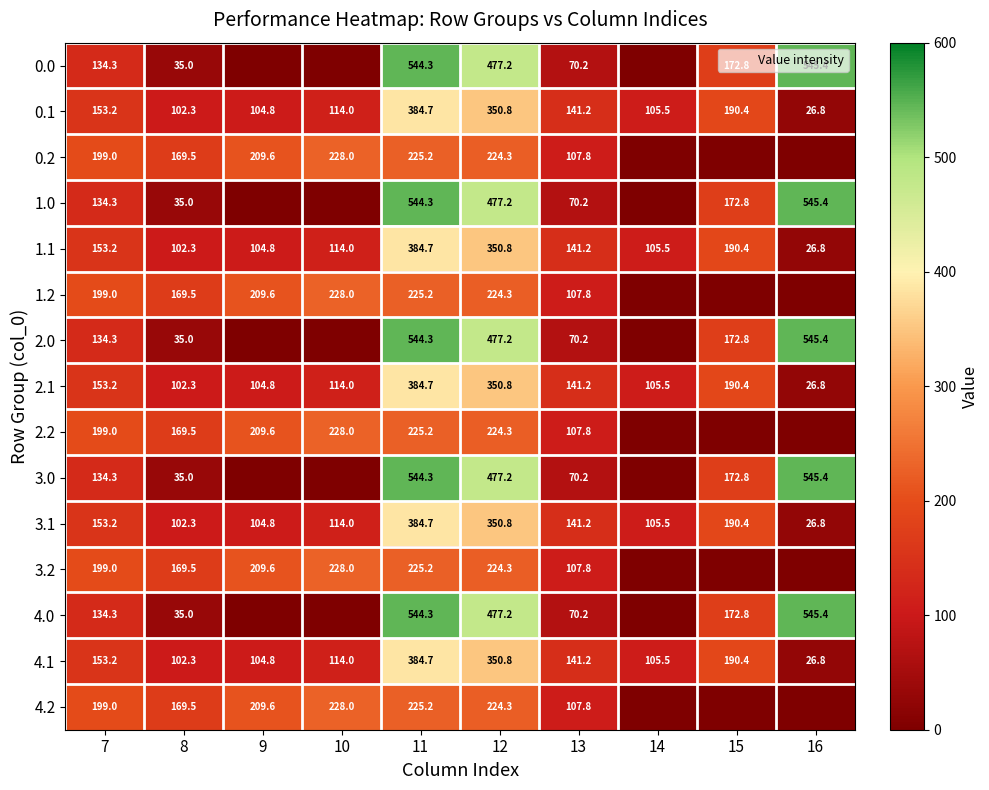

At which category does the chart reach its minimum across all series?

9